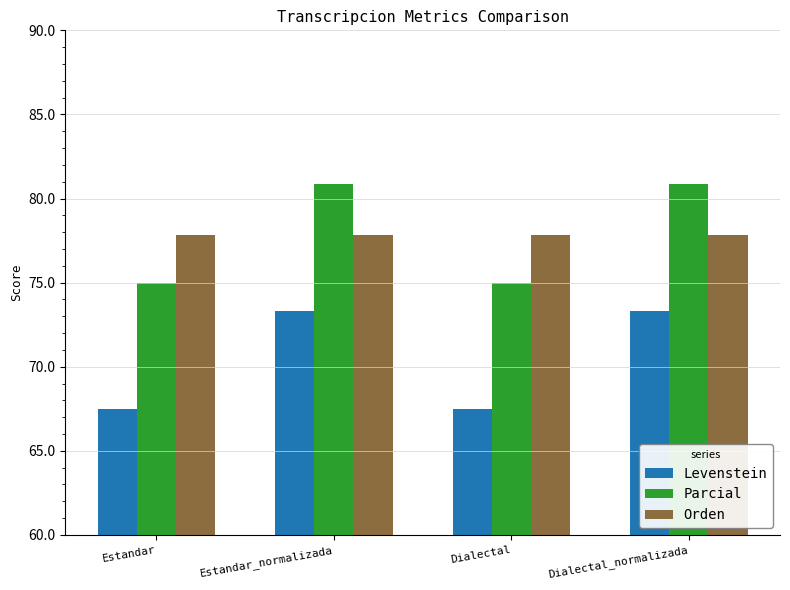

How many categories are shown in the chart?

4